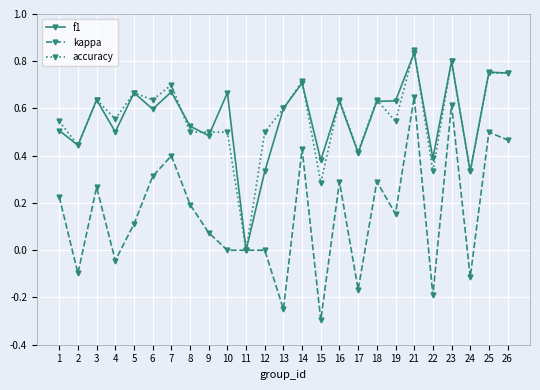

Where is the first local maximum for kappa?

3